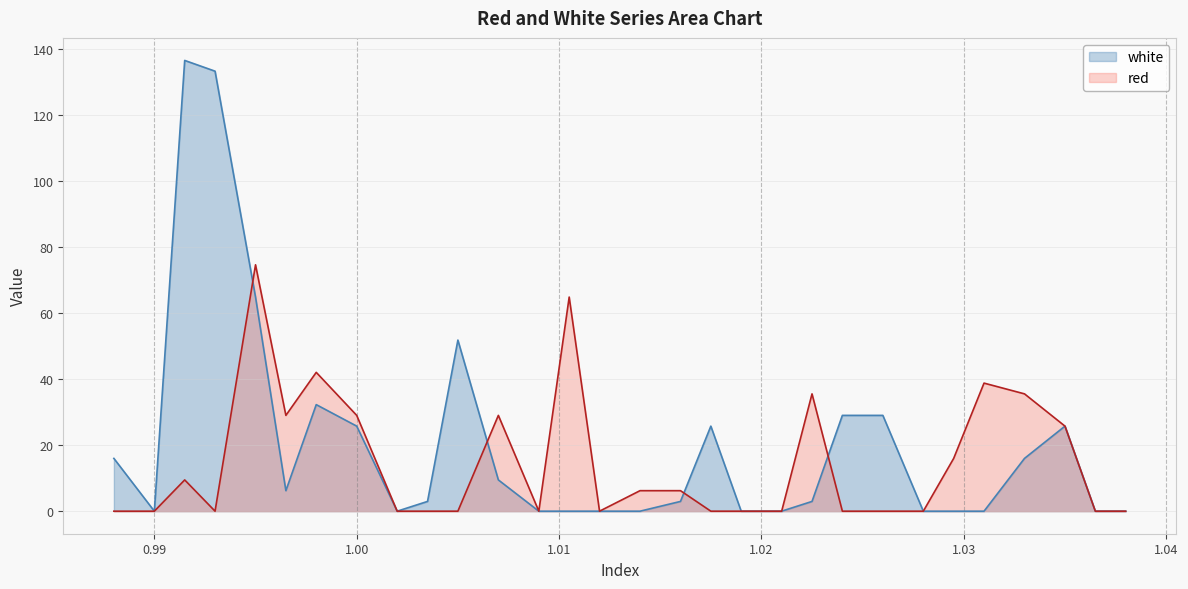

Is it true that red equals 0.0 at 0.993?

True